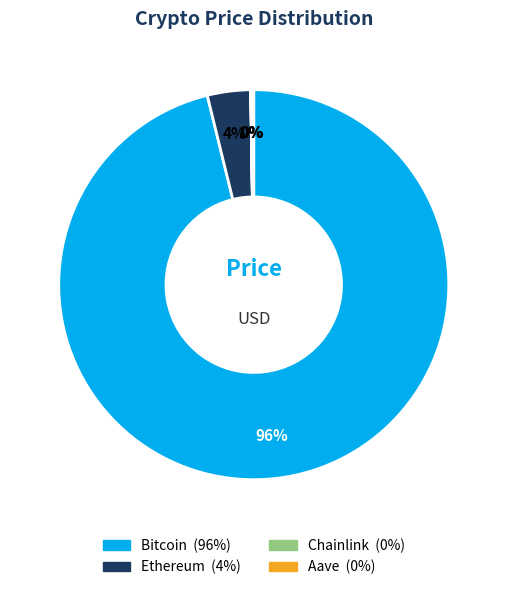

To the nearest percent, what is the difference between the largest and smallest slice percentages?

96%